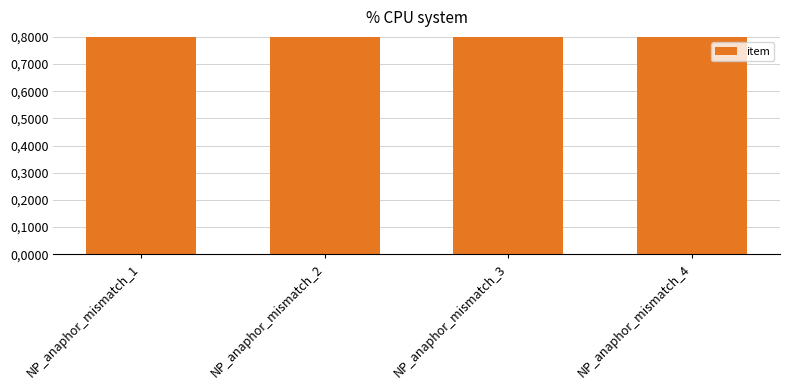

The value at NP_anaphor_mismatch_3 is 2. True or false?

False